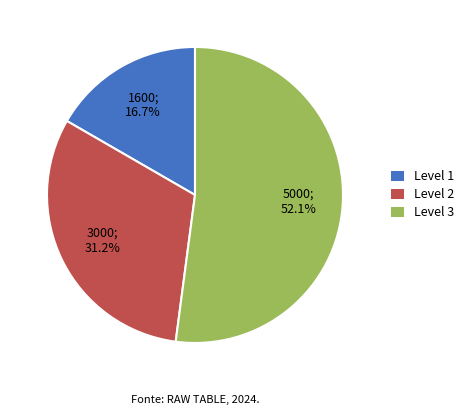

Is there any slice that represents more than half of the pie?

Yes